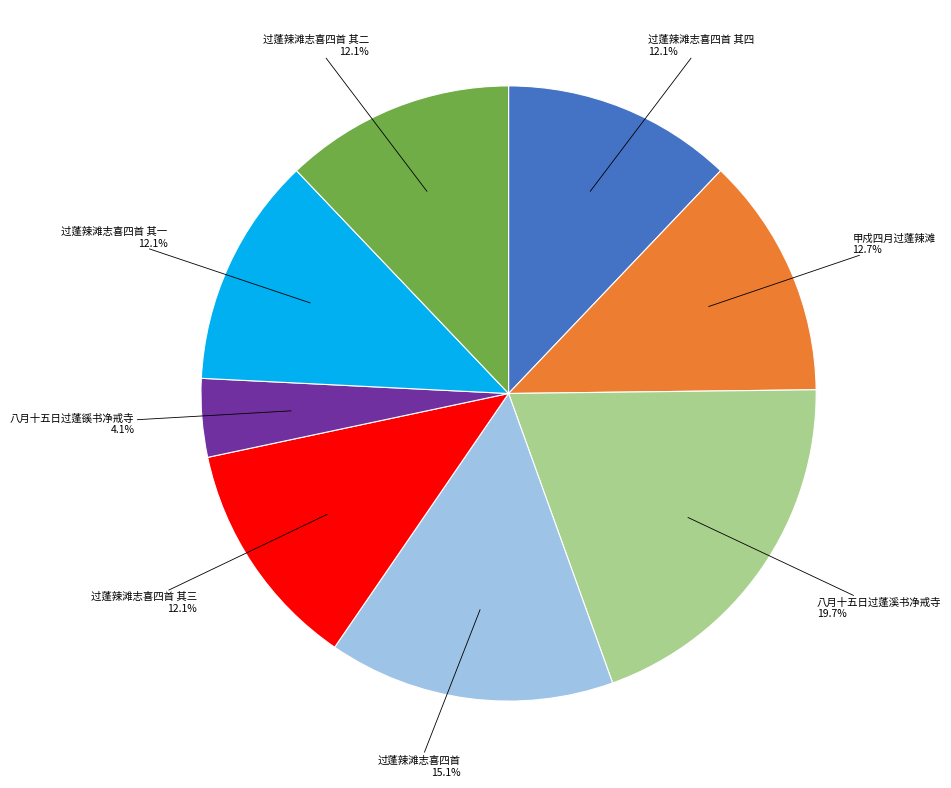

The 甲戍四月过蓬辣滩 slice represents 3% of the pie. True or false?

False